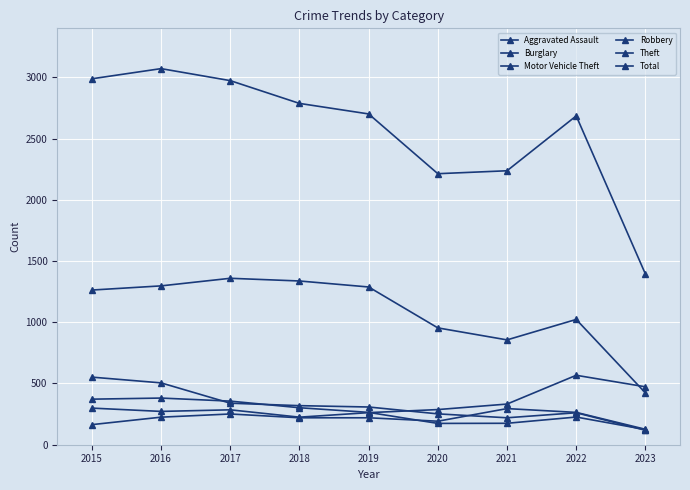

Reading left to right, list all the values displayed in this chart.

Aggravated Assault: 164	225	251	220	220	192	295	264	126
Burglary: 552	505	339	319	308	252	220	261	118
Motor Vehicle Theft: 299	272	285	225	262	287	332	567	473
Robbery: 372	381	356	302	264	174	175	226	124
Theft: 1263	1297	1359	1337	1288	954	856	1023	423
Total: 2988	3071	2973	2787	2701	2213	2237	2685	1394